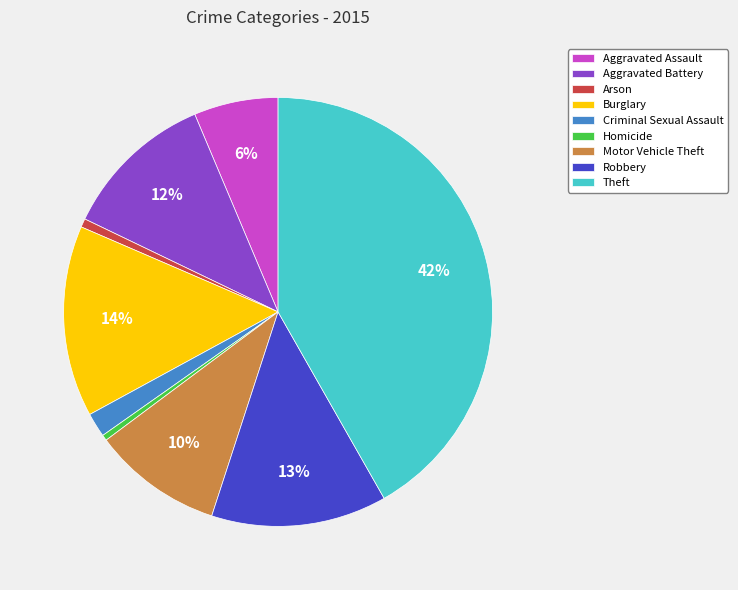

Between Aggravated Assault and Robbery, which is larger?

Robbery